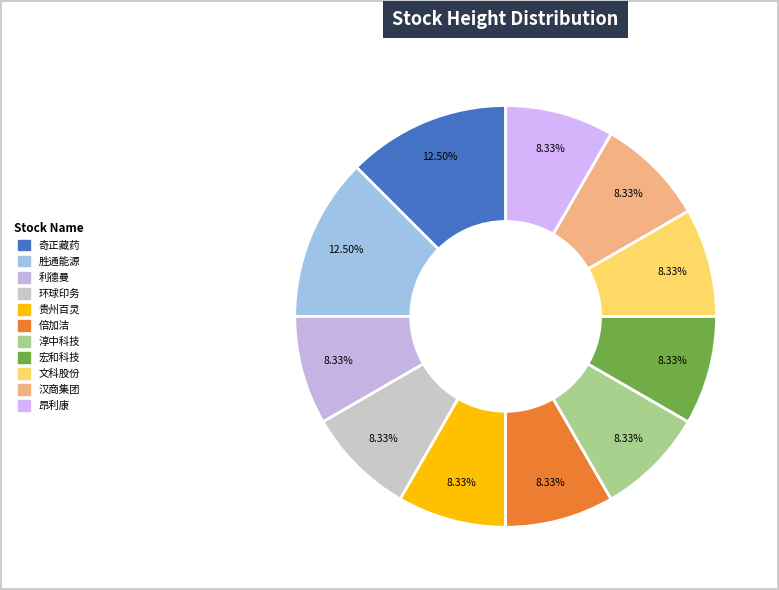

How many slices are in this pie chart?

11